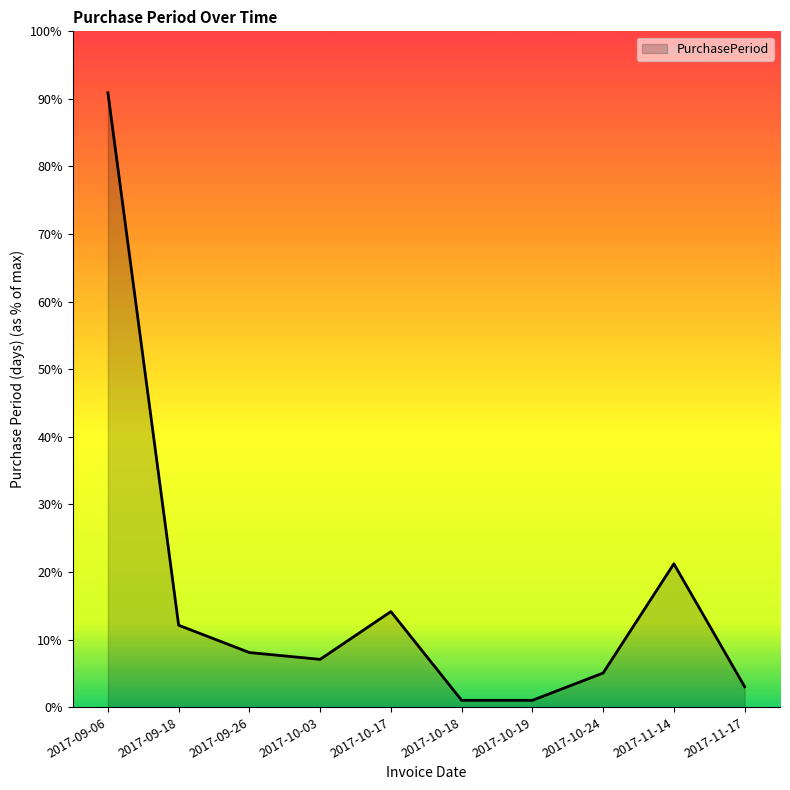

What value does the data have at 2017-09-18, to the nearest 5?

10